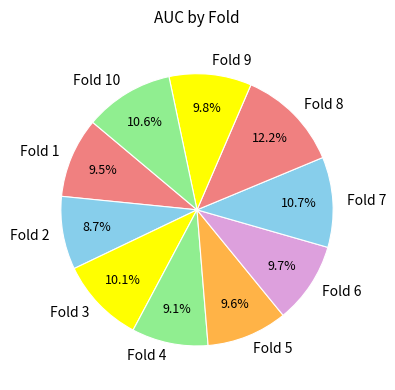

What percentage is the Fold 2 slice, to the nearest percent?

9%